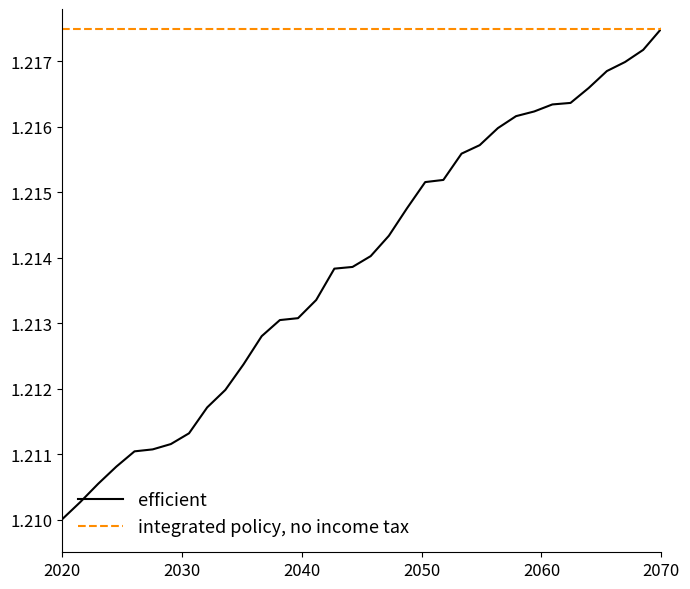

At which label is efficient closest to 1?

2020